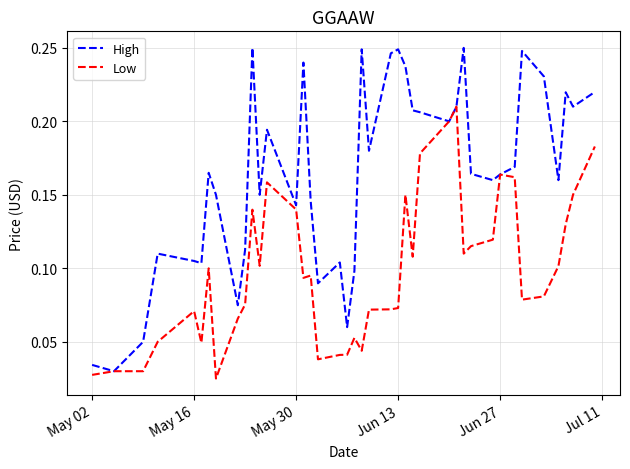

Which series has the widest spread of values?

High